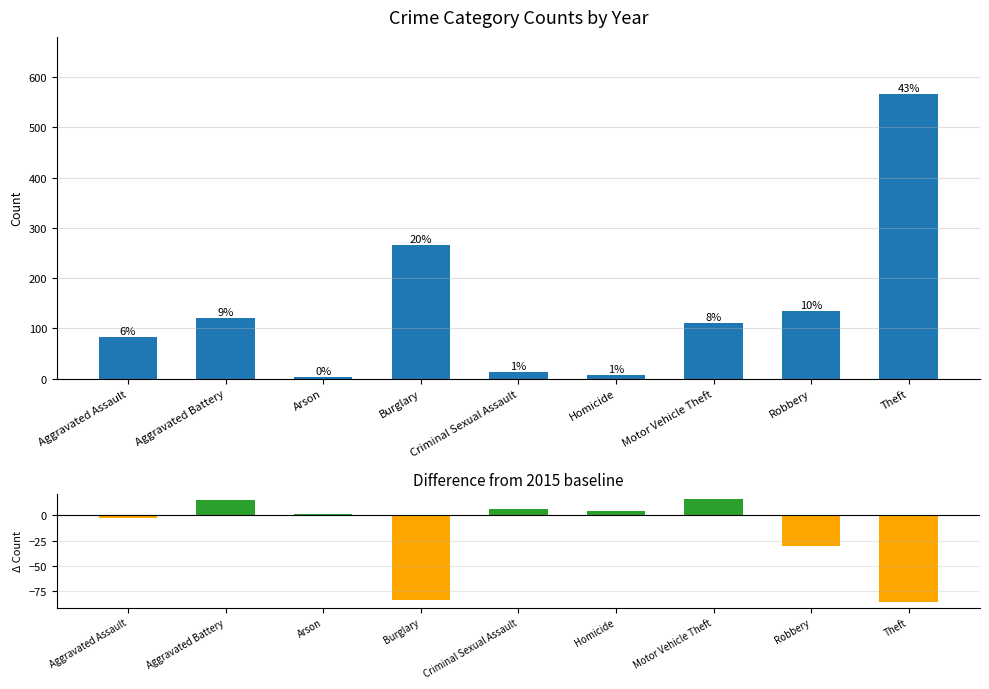

What is the value of the 2nd bar from the left?

15